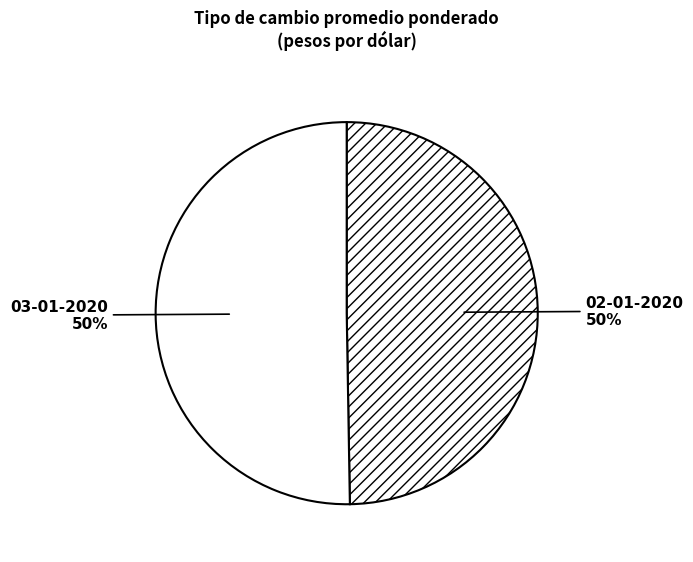

The 03-01-2020 slice represents 39% of the pie. True or false?

False